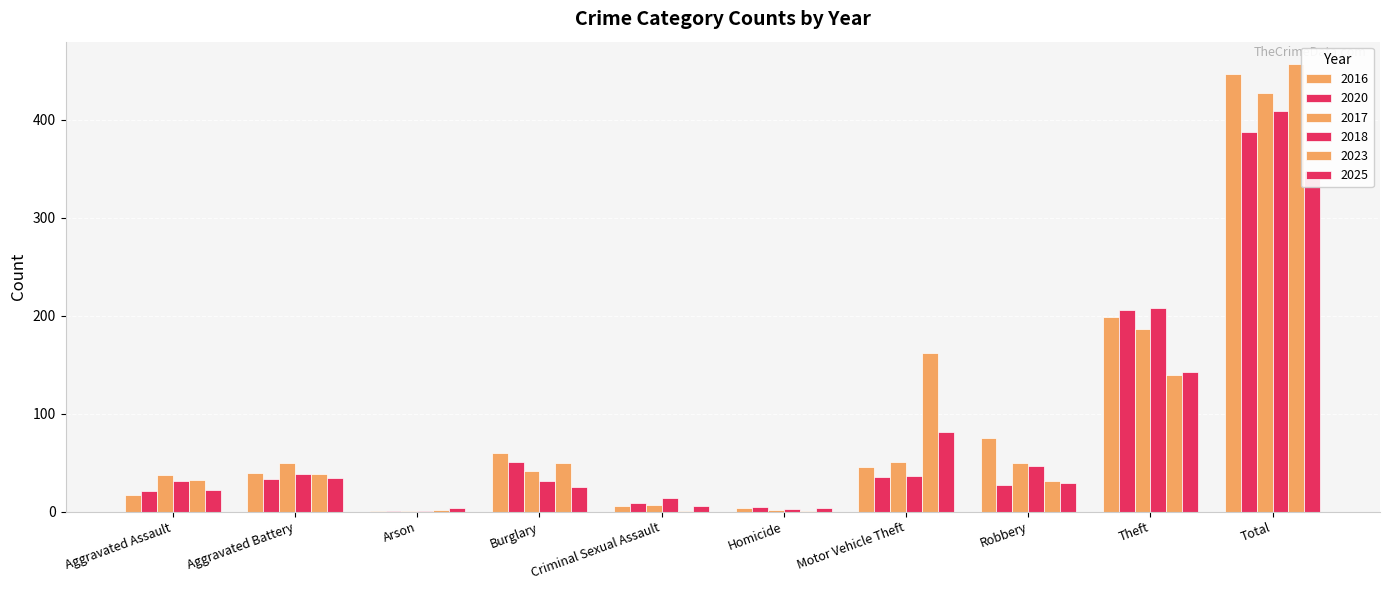

Are the bars grouped side by side (vs. stacked)?

Yes